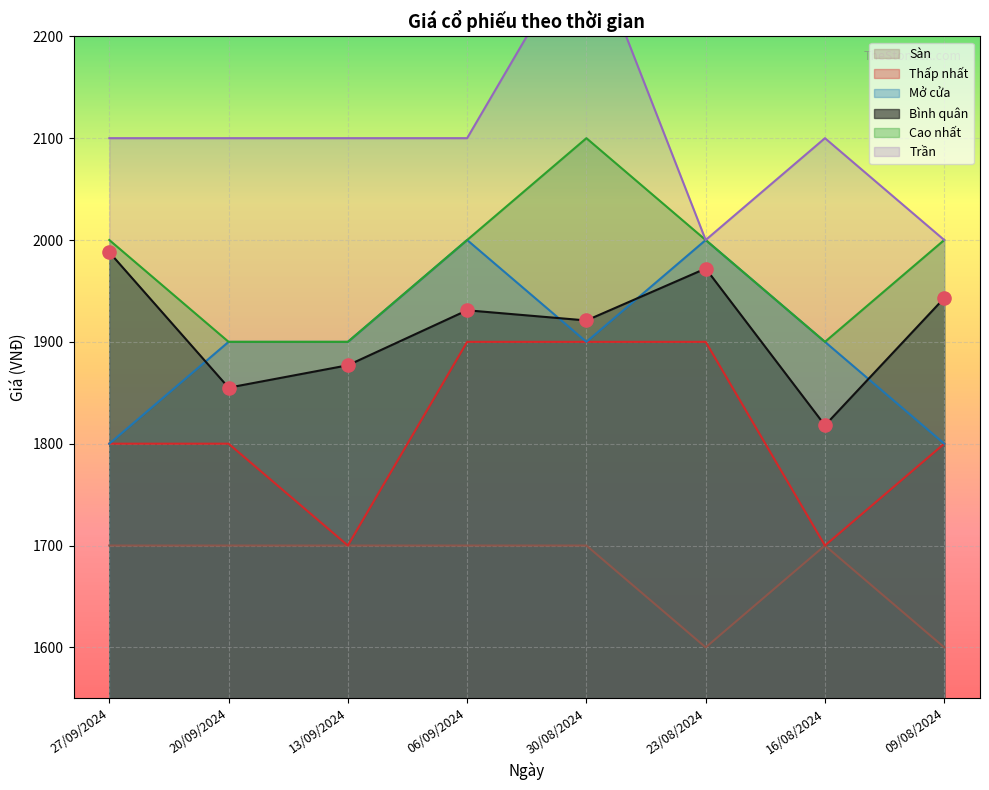

Which series has the largest total across all categories?

Trần